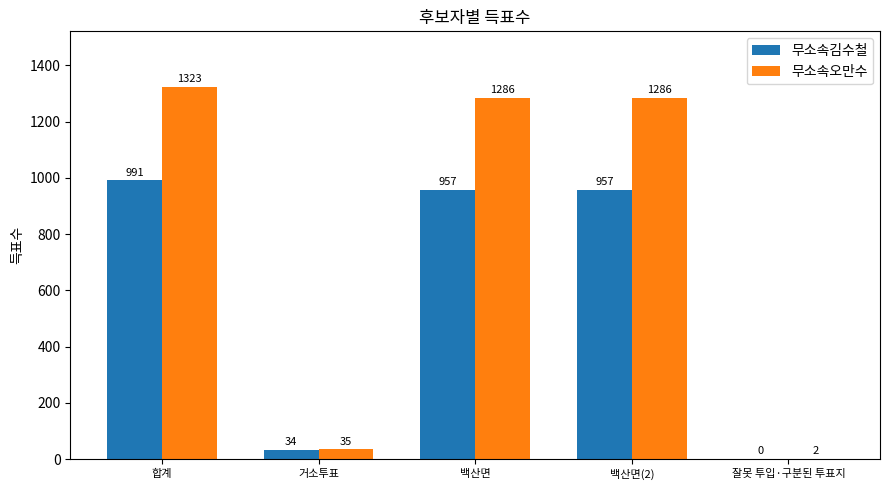

The 무소속김수철 series shows 0 at 잘못 투입·구분된 투표지. True or false?

True